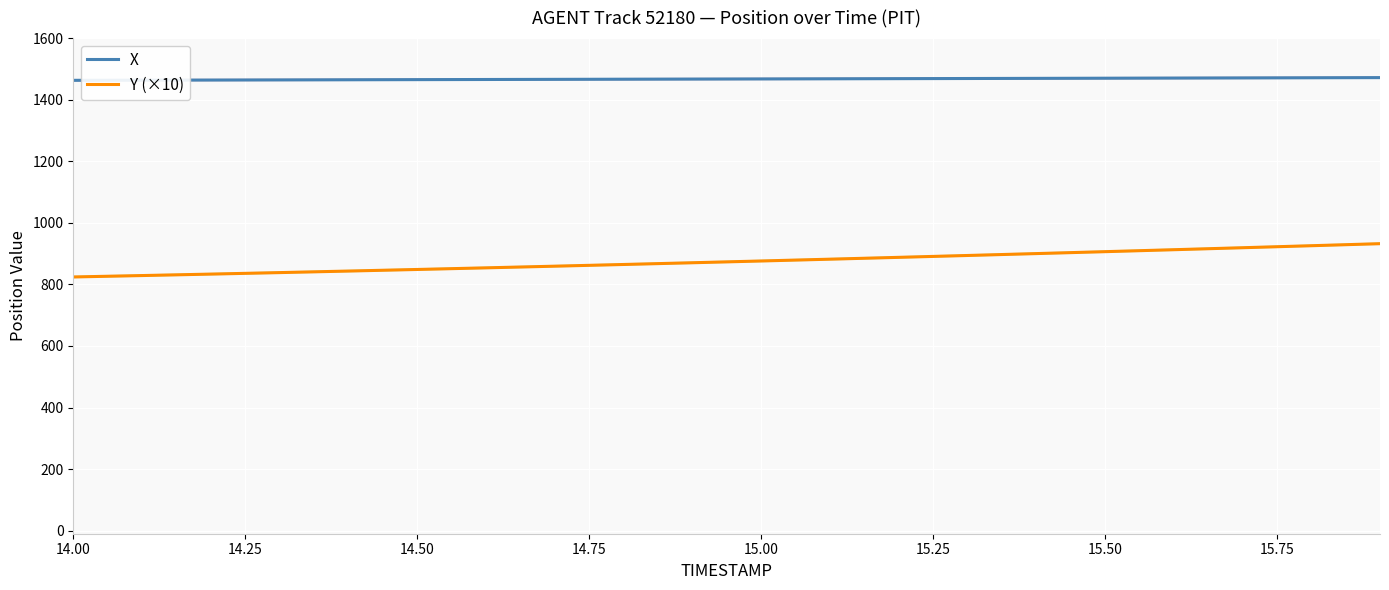

What is the highest value of the Y (×10) series?

932.2